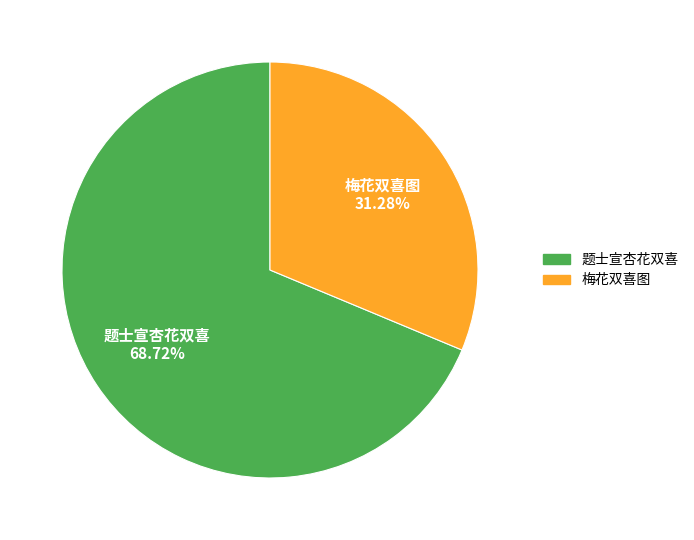

What percentage is NOT represented by 梅花双喜图?

68.7%